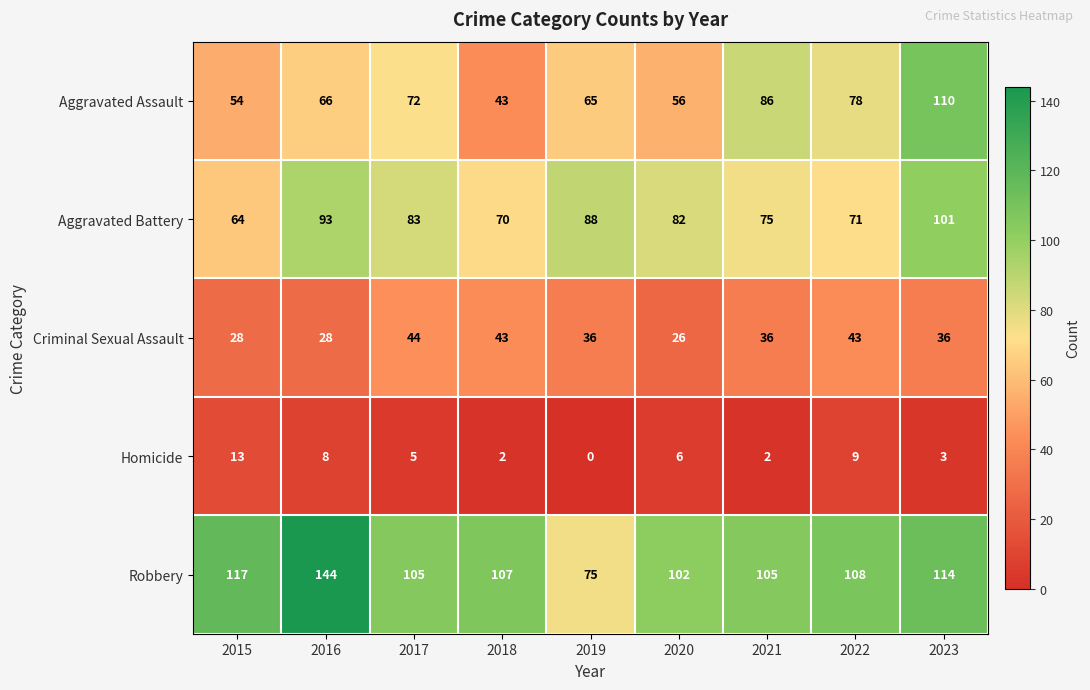

What is the total value across all series at 2023?

364